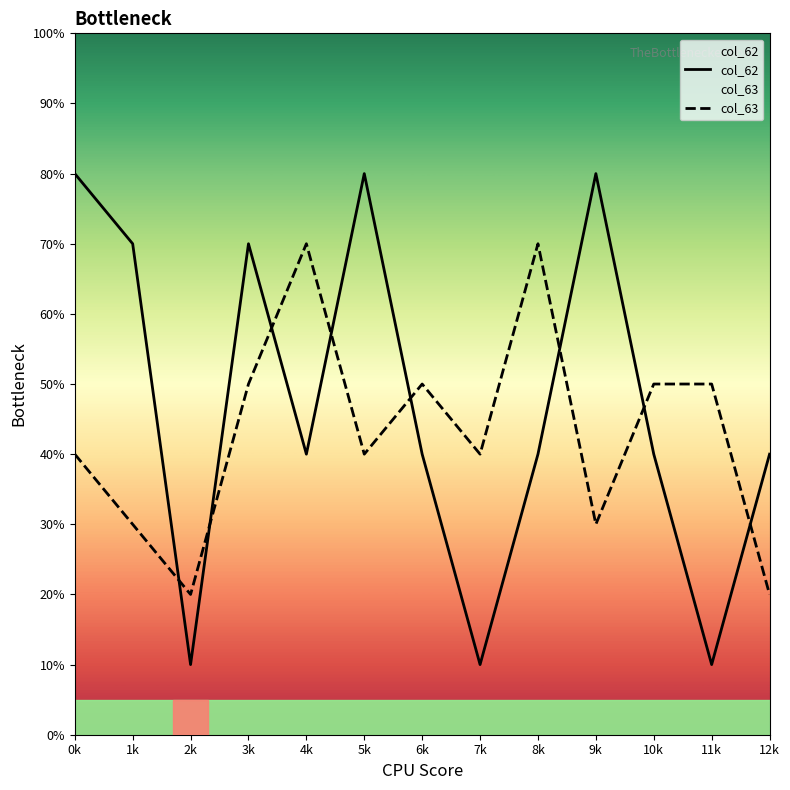

True or false: col_63 has a value of 16 at 9k.

False